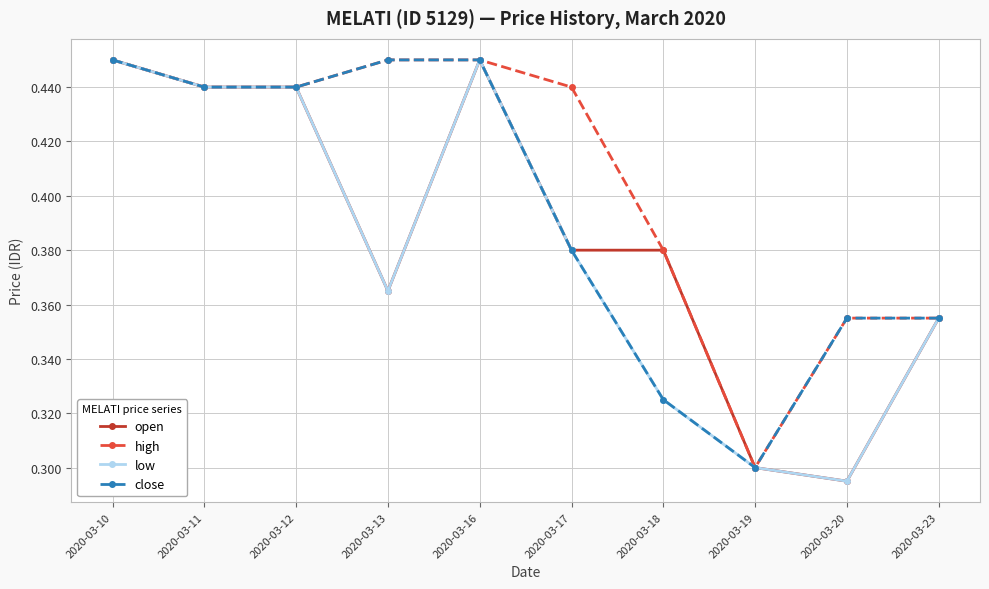

What are all the series names shown in the legend?

open, high, low, close